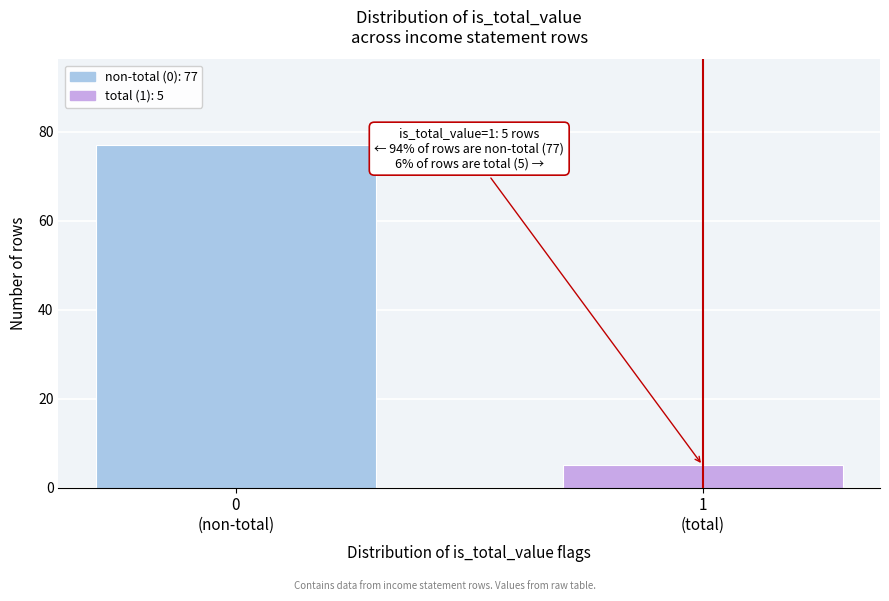

Reading left to right, what are all the values shown in this chart?

77	5